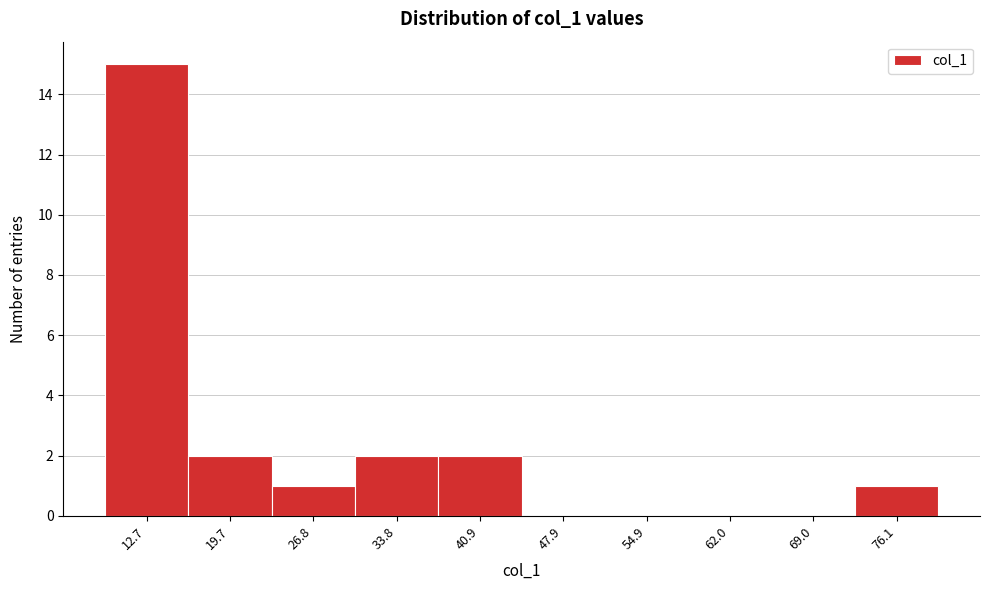

Reading left to right, what are all the values shown in this chart?

12.7=15	19.7=2	26.8=1	33.8=2	40.9=2	47.9=0	54.9=0	62.0=0	69.0=0	76.1=1